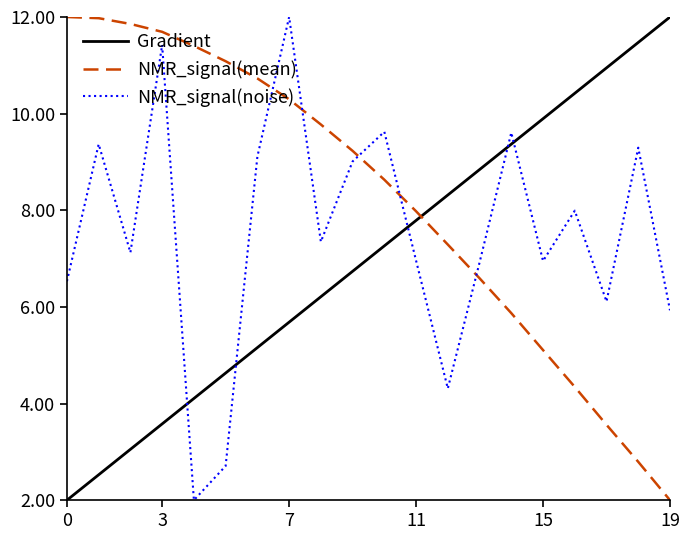

Rank the series by their average value, from lowest to highest.

Gradient, NMR_signal(noise), NMR_signal(mean)